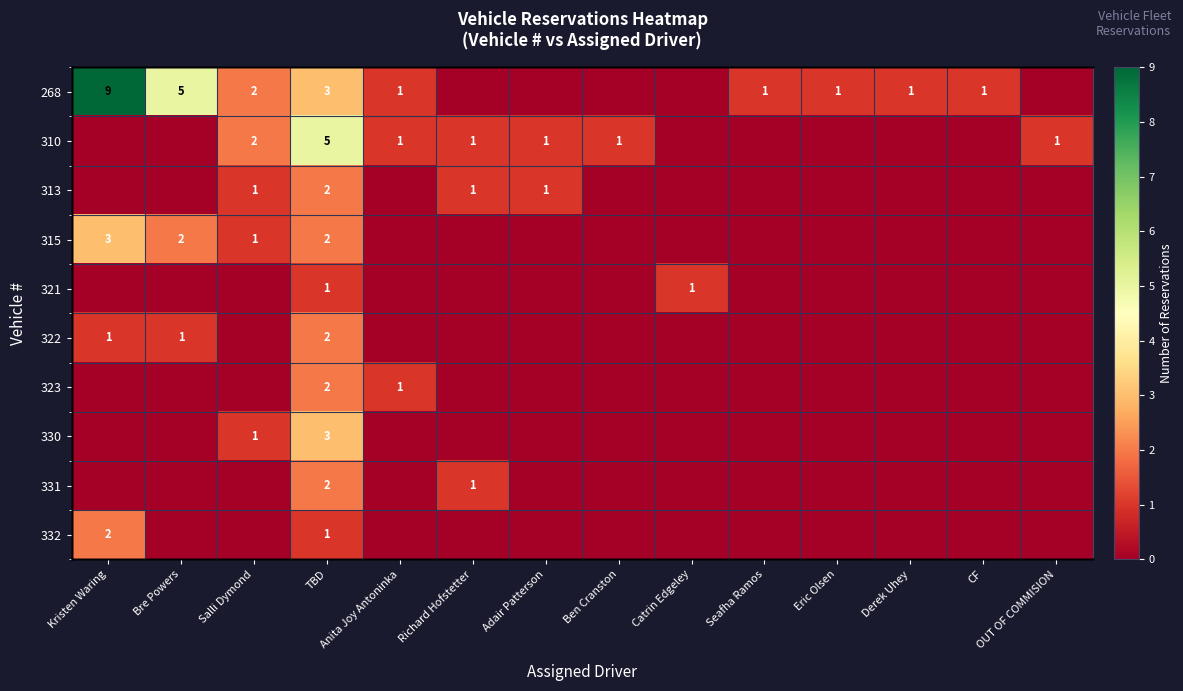

List the series in order of their peak value, lowest first.

321, 313, 322, 323, 331, 332, 315, 330, 310, 268